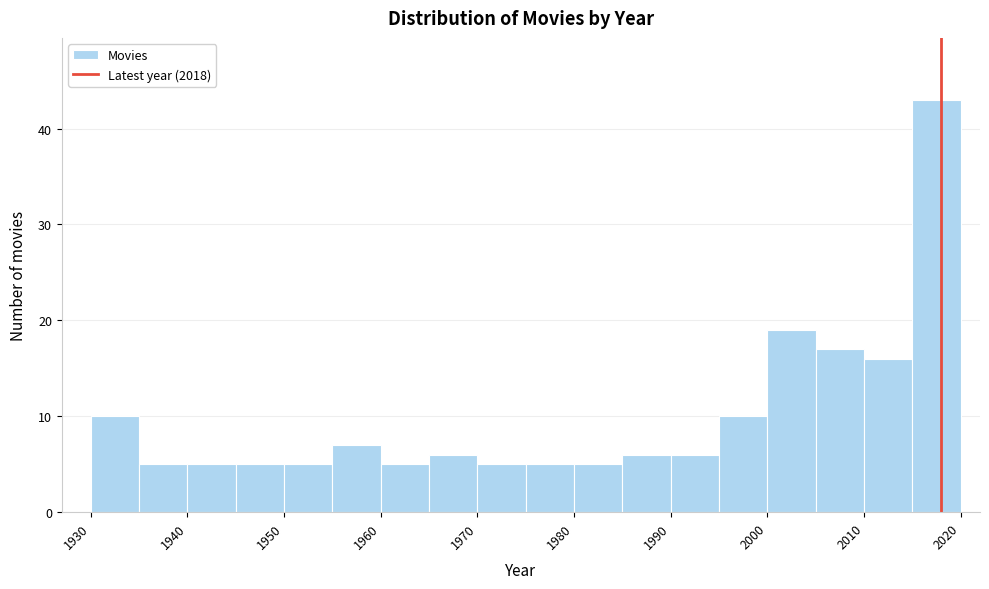

Reading left to right, list every bar in this chart as the range it spans on the x-axis followed by its height. The values are not printed on the chart, so give them approximately, as read against the axis.

1930 to 1935: 10
1935 to 1940: 5
1940 to 1945: 5
1945 to 1950: 5
1950 to 1955: 5
1955 to 1960: 7
1960 to 1965: 5
1965 to 1970: 6
1970 to 1975: 5
1975 to 1980: 5
1980 to 1985: 5
1985 to 1990: 6
1990 to 1995: 6
1995 to 2000: 10
2000 to 2005: 19
2005 to 2010: 17
2010 to 2015: 16
2015 to 2020: 43